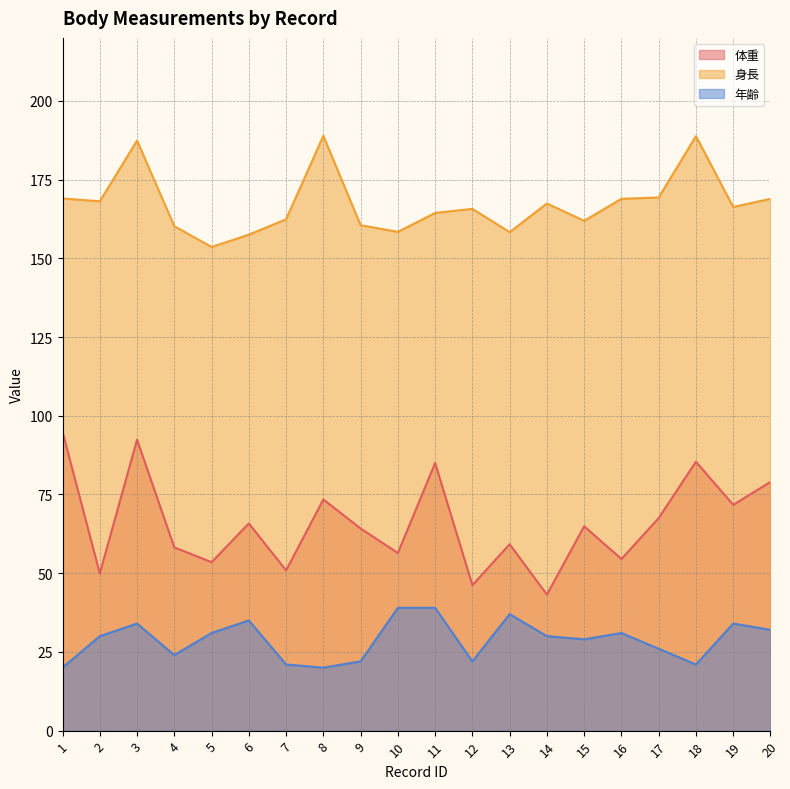

What are all the series names shown in the legend?

体重, 身長, 年齢